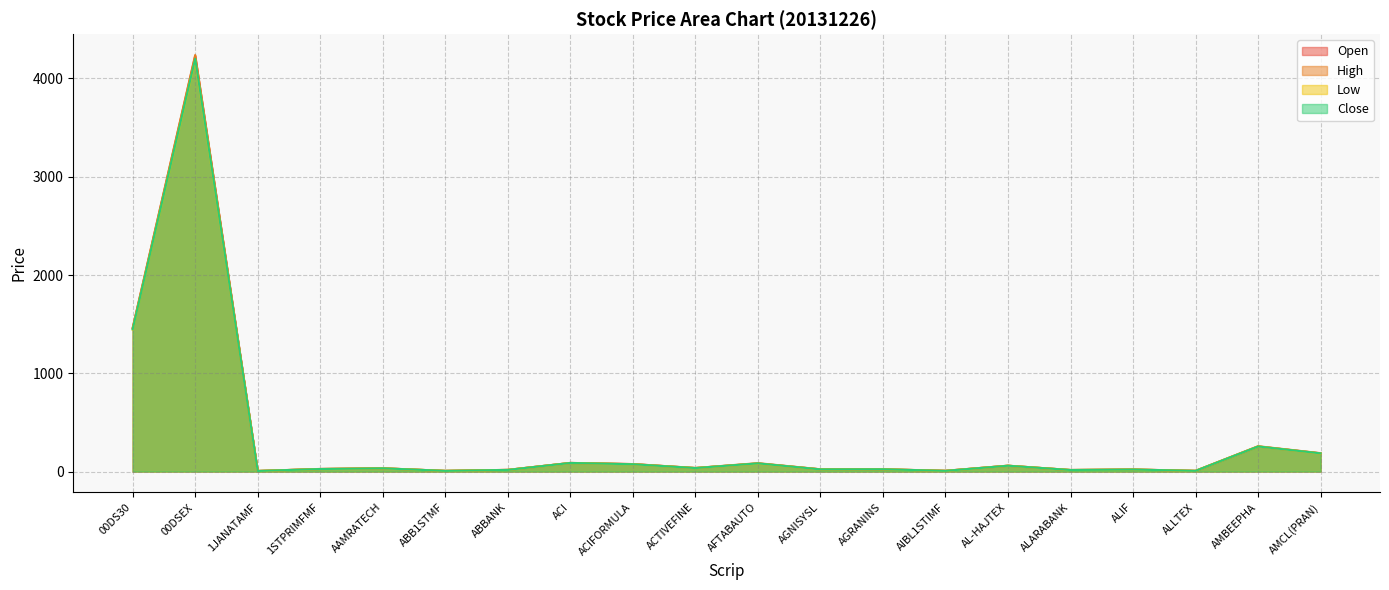

Which series has the largest total across all categories?

High